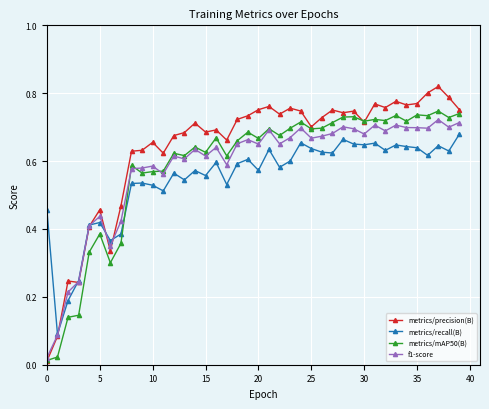

Which series has the largest range (max minus min)?

metrics/precision(B)